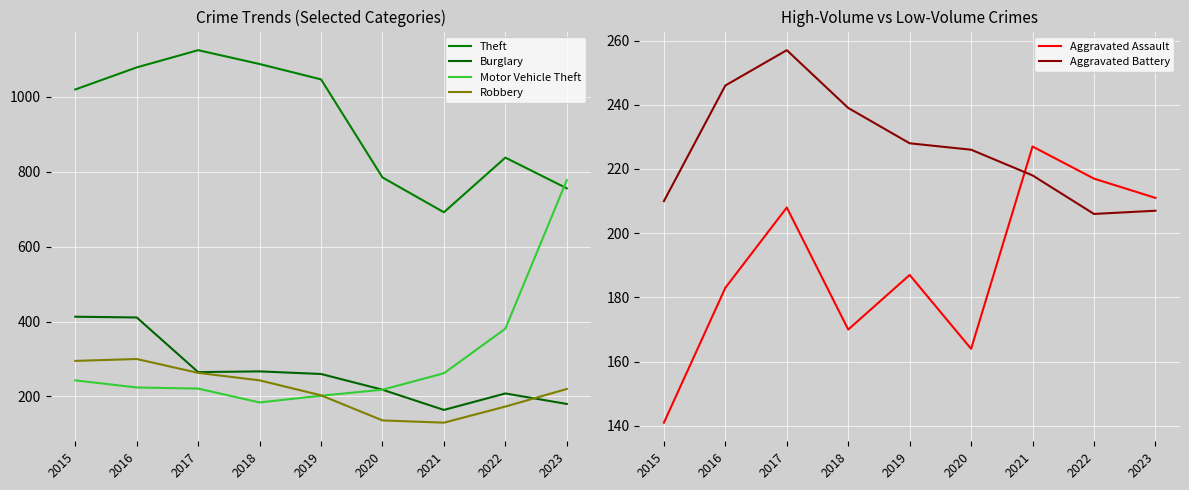

True or false: Aggravated Assault and Motor Vehicle Theft intersect in this chart.

False